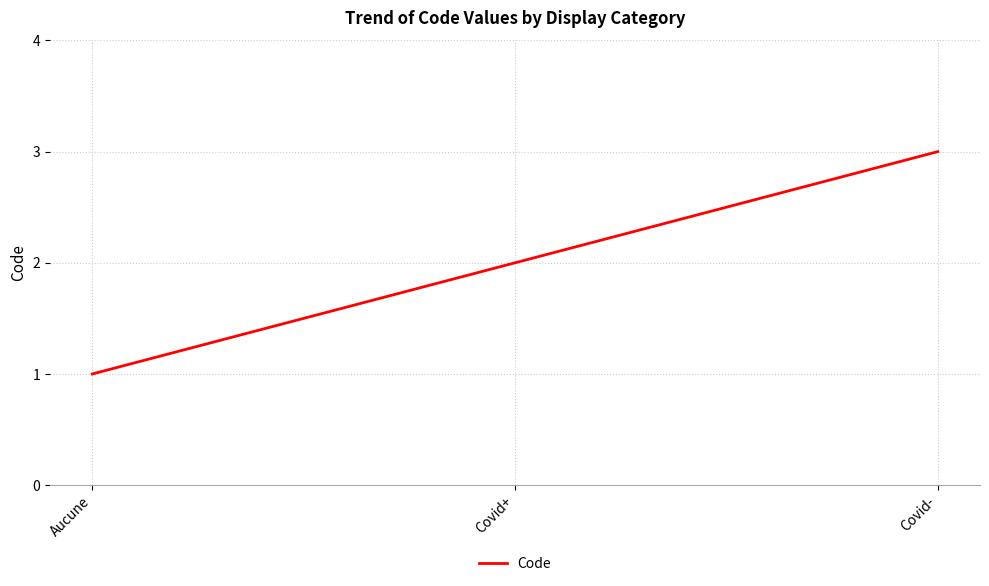

What is the difference between the maximum and minimum values?

2